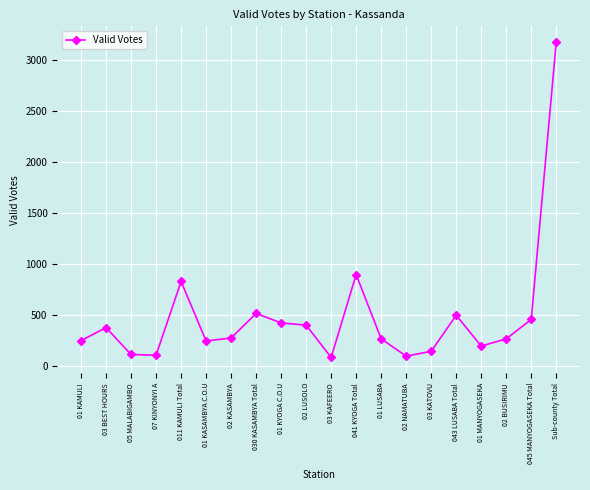

What is the label of the 15th point from the left?

03 KATOVU